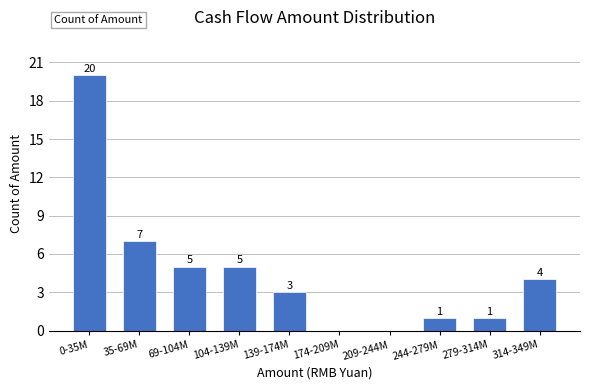

Reading right to left, what are all the values shown in this chart?

314-349M=4	279-314M=1	244-279M=1	209-244M=0	174-209M=0	139-174M=3	104-139M=5	69-104M=5	35-69M=7	0-35M=20